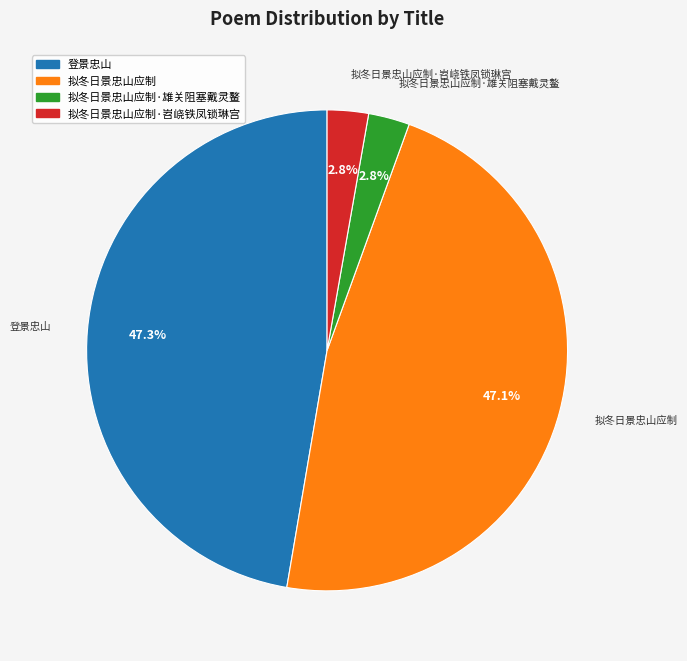

Is the sum of 拟冬日景忠山应制·雄关阻塞戴灵鳌 and 拟冬日景忠山应制·岧峣铁凤锁琳宫 greater than half?

No